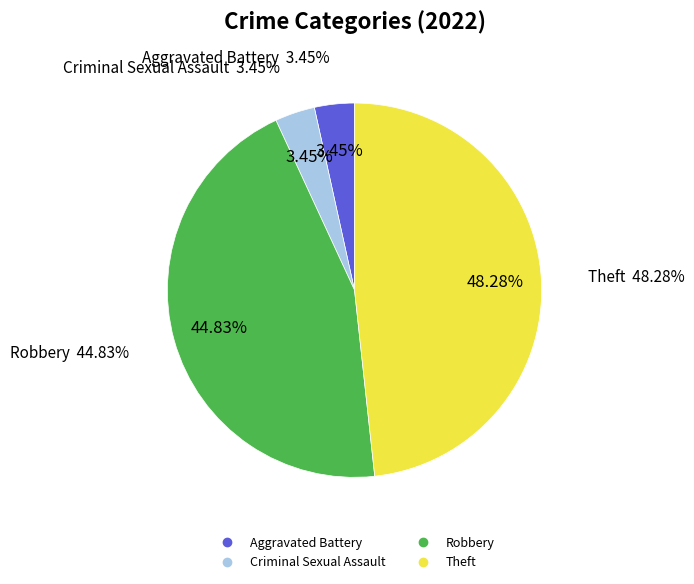

Is Criminal Sexual Assault the majority of the pie?

No